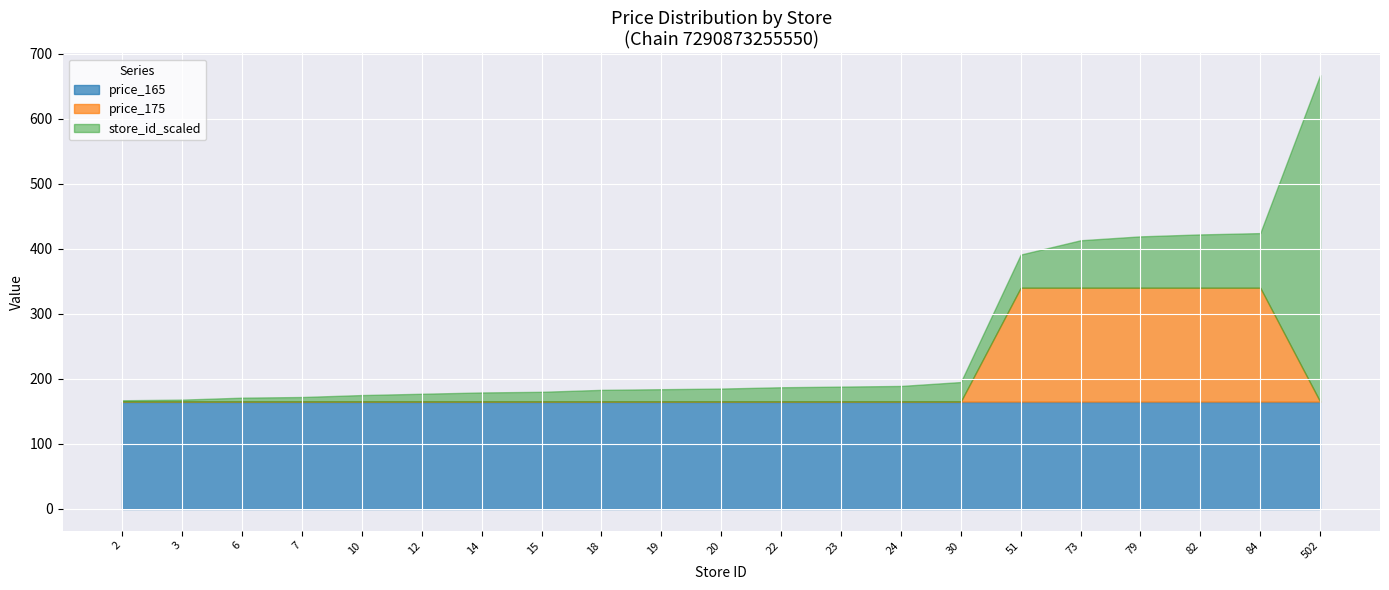

What value does the store_id_scaled series have at 22, to the nearest 10?

20